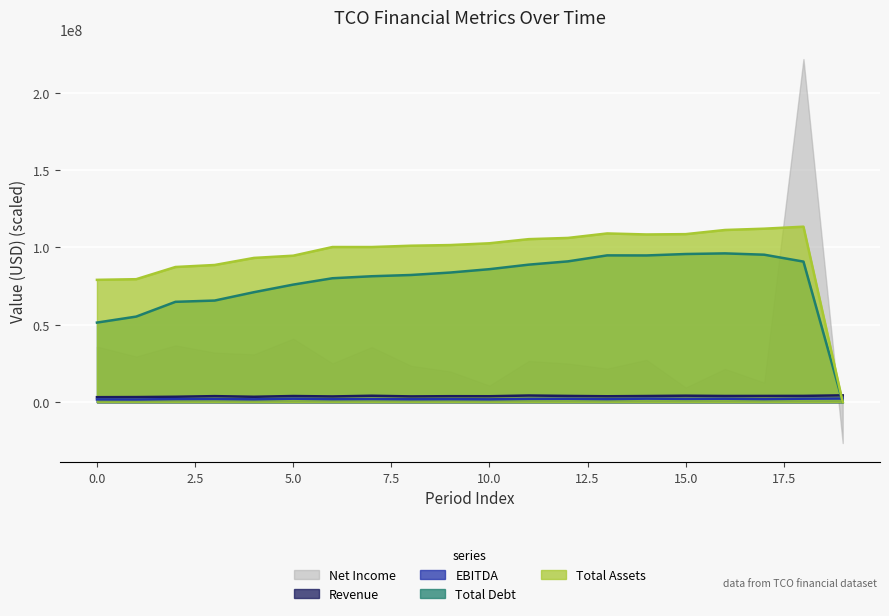

What value does the Revenue series have at 1, to the nearest 10?

3299320